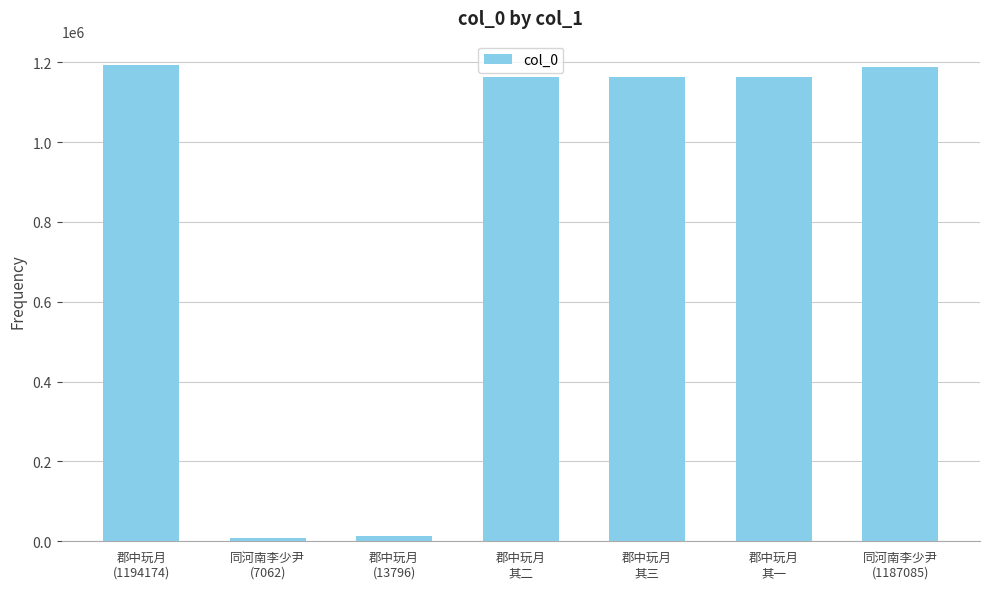

What is the sum of all values?

5888660